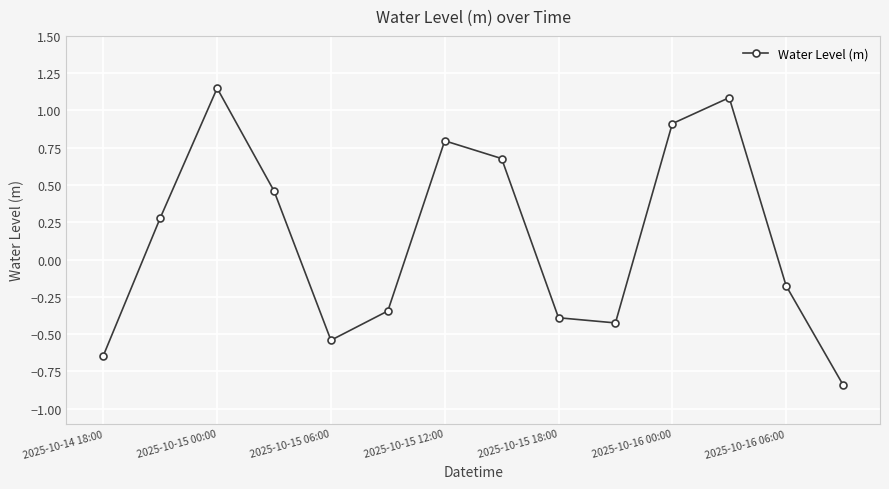

How many points are lower than both their immediate neighbors (excluding endpoints)?

2